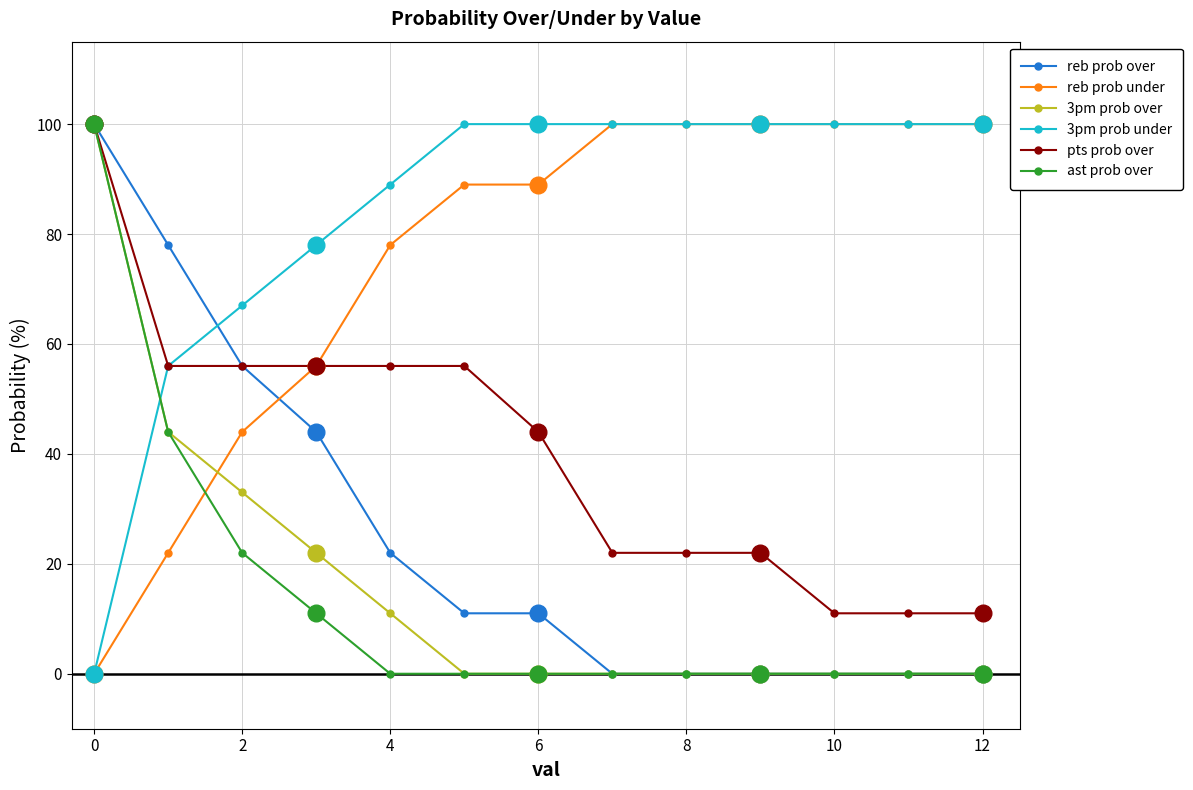

True or false: reb prob under and ast prob over cross at least once.

True